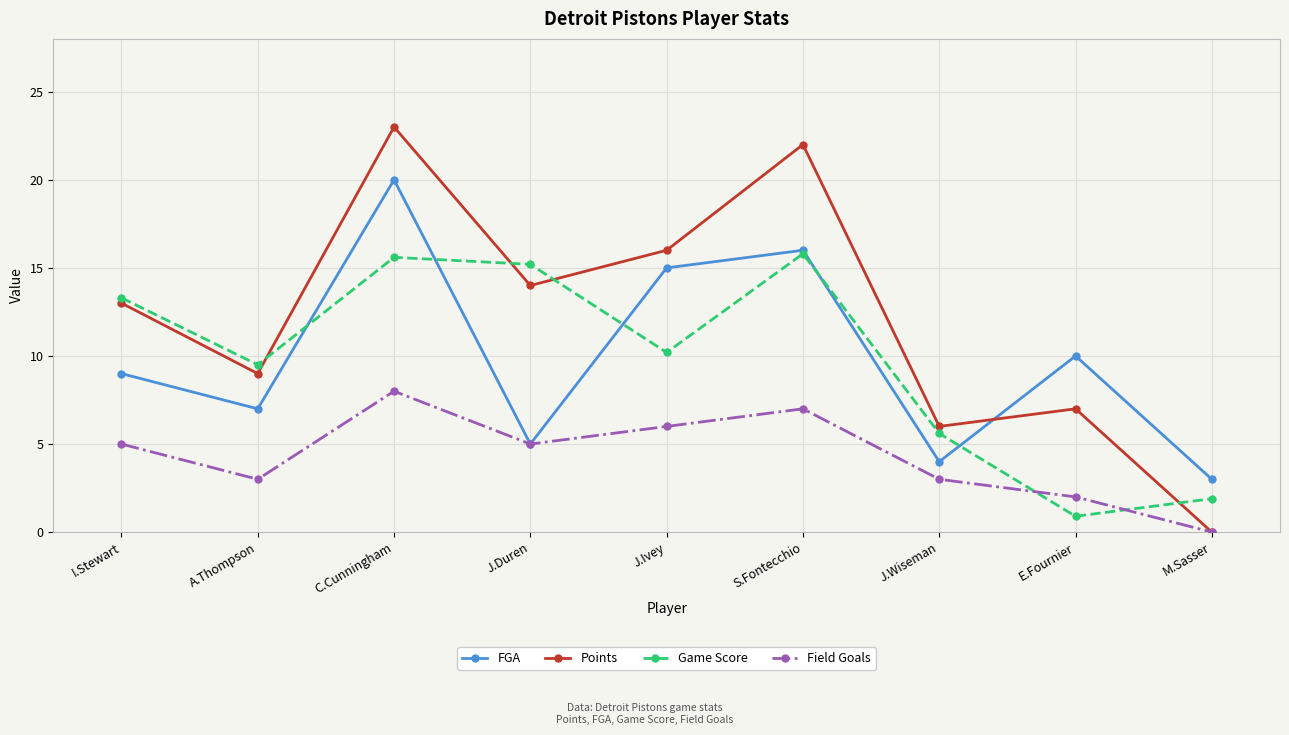

Reading left to right, transcribe all the data shown in this chart.

FGA: I.Stewart=9.0	A.Thompson=7.0	C.Cunningham=20.0	J.Duren=5.0	J.Ivey=15.0	S.Fontecchio=16.0	J.Wiseman=4.0	E.Fournier=10.0	M.Sasser=3.0
Points: I.Stewart=13.0	A.Thompson=9.0	C.Cunningham=23.0	J.Duren=14.0	J.Ivey=16.0	S.Fontecchio=22.0	J.Wiseman=6.0	E.Fournier=7.0	M.Sasser=0.0
Game Score: I.Stewart=13.3	A.Thompson=9.5	C.Cunningham=15.6	J.Duren=15.2	J.Ivey=10.2	S.Fontecchio=15.8	J.Wiseman=5.6	E.Fournier=0.9	M.Sasser=1.9
Field Goals: I.Stewart=5.0	A.Thompson=3.0	C.Cunningham=8.0	J.Duren=5.0	J.Ivey=6.0	S.Fontecchio=7.0	J.Wiseman=3.0	E.Fournier=2.0	M.Sasser=0.0